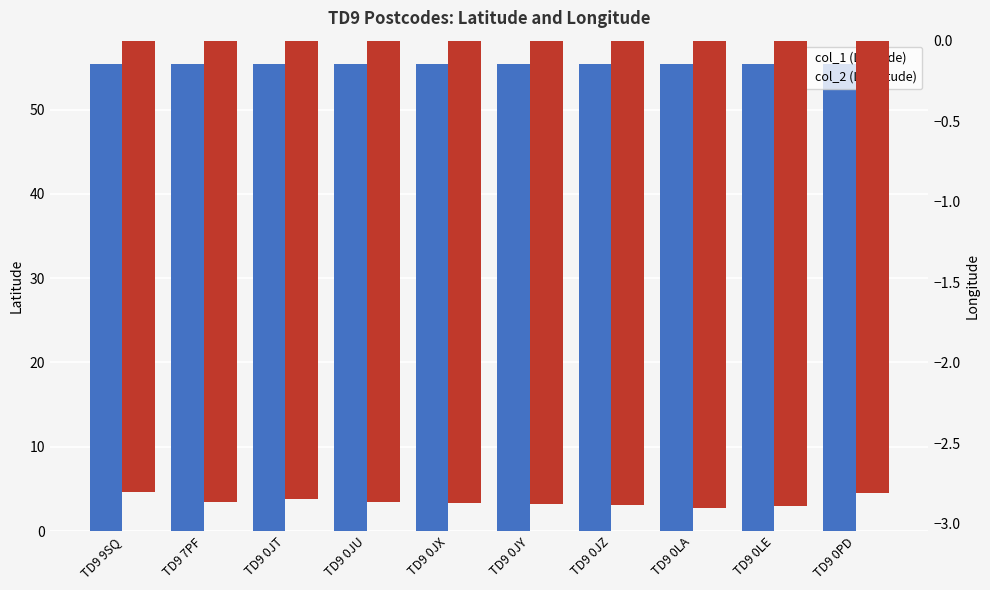

At how many categories does at least one series exceed 6?

10